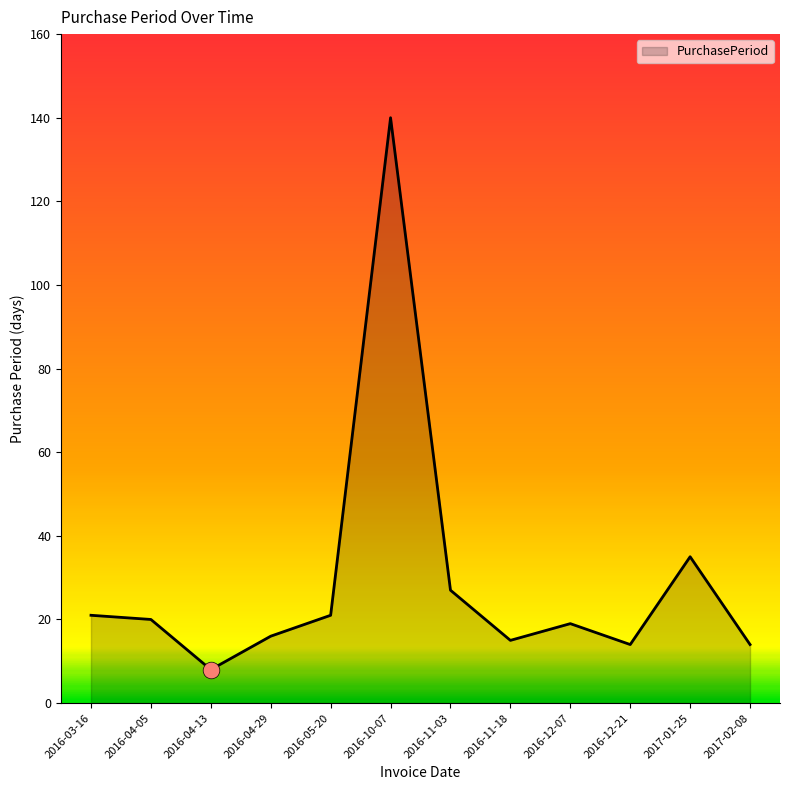

What is the minimum value shown in the chart?

8